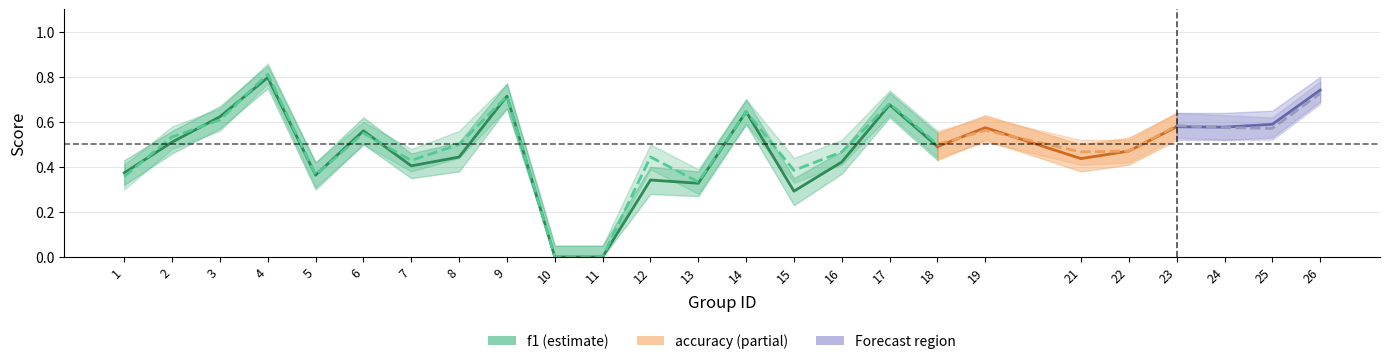

Is it true that accuracy equals 0.3 at 16?

False